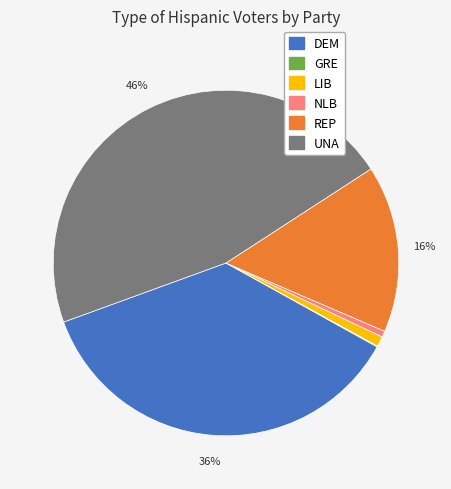

Is there any slice that represents more than half of the pie?

No